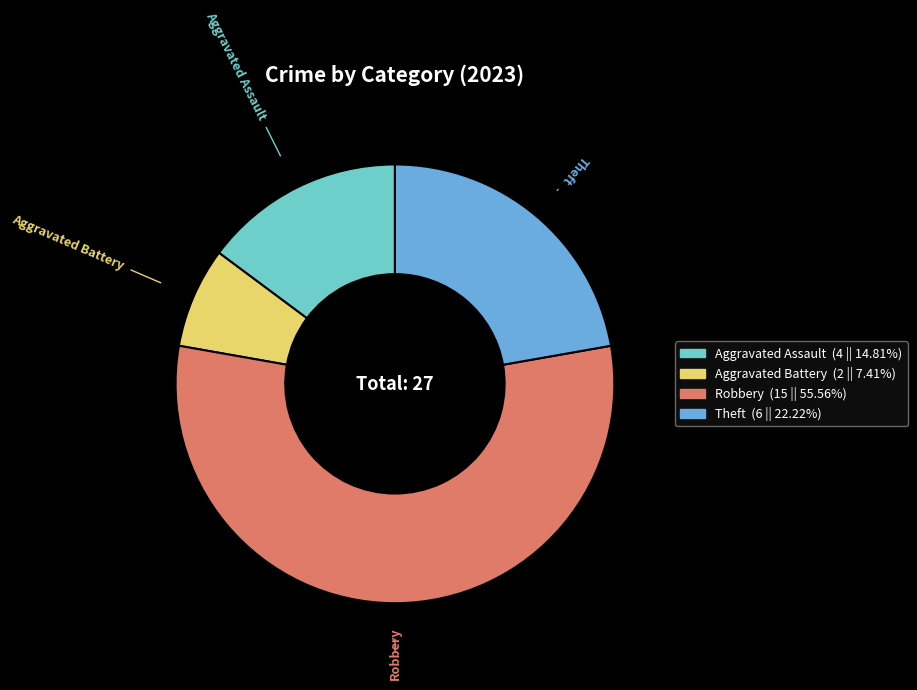

How many segments does this pie chart have?

4